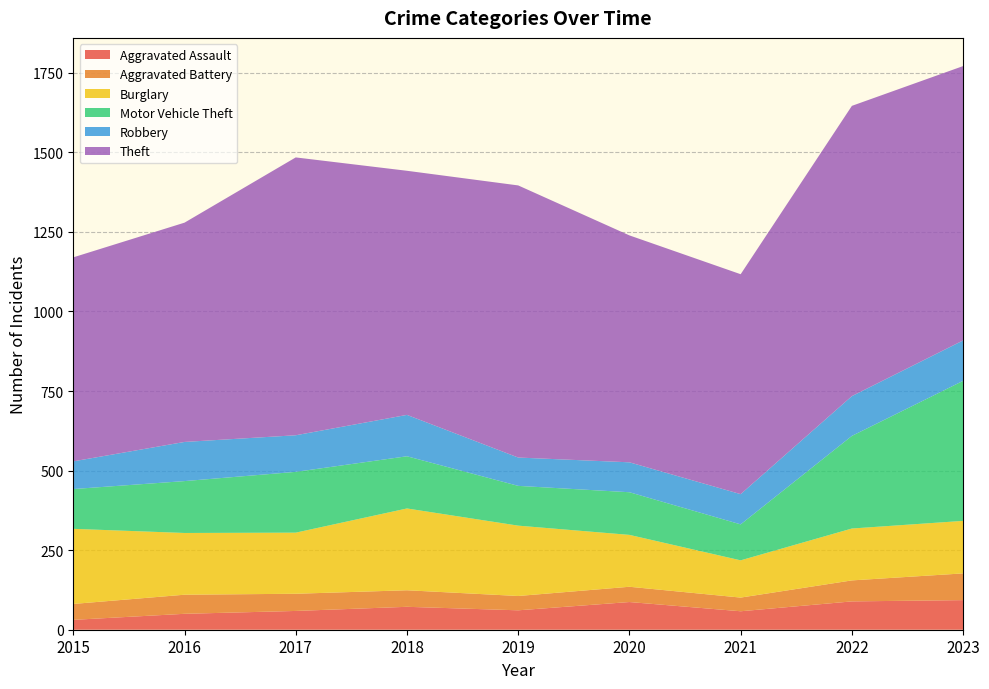

Reading left to right, transcribe all the data shown in this chart.

Aggravated Assault: 31	50	59	72	61	87	58	89	93
Aggravated Battery: 50	60	54	52	45	48	43	66	84
Burglary: 236	194	192	257	221	163	117	163	165
Motor Vehicle Theft: 125	163	191	164	125	134	113	291	440
Robbery: 87	123	115	130	89	94	95	125	127
Theft: 641	689	873	767	855	713	691	912	862